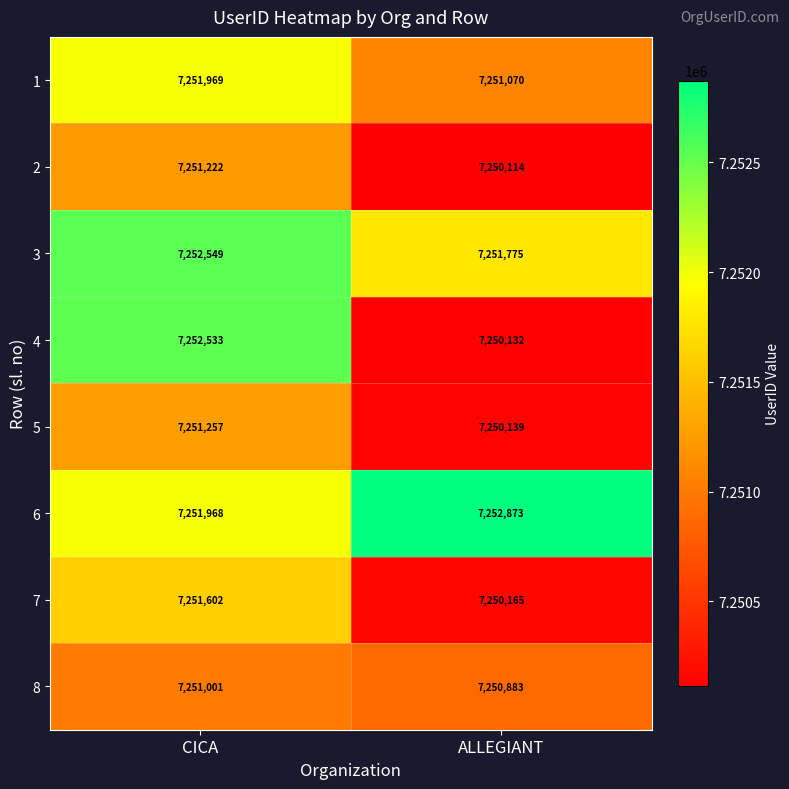

Which series has the largest total across all categories?

6